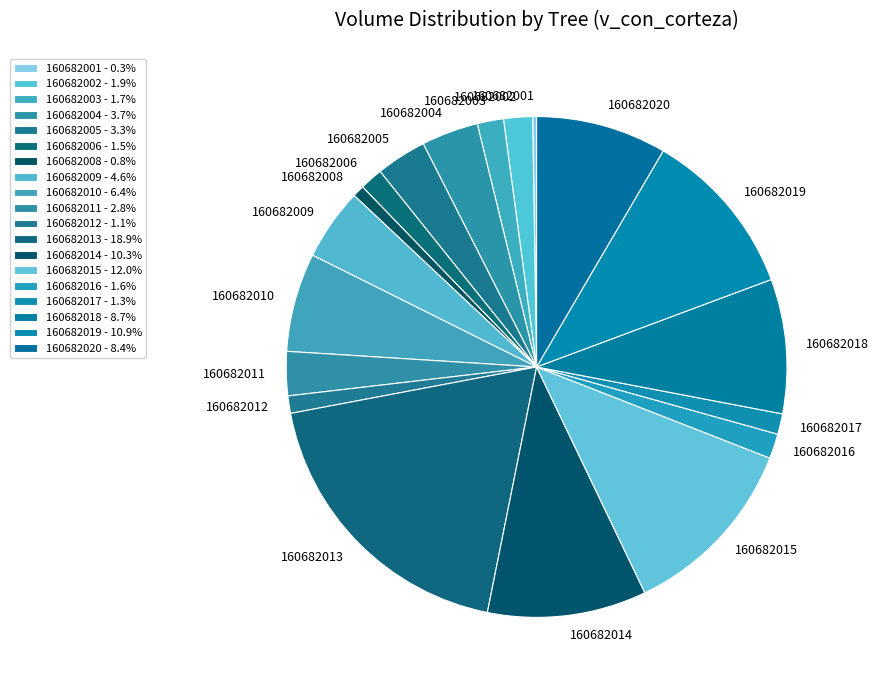

Approximately how many times larger is the value at 160682006 compared to 160682013?

0.1